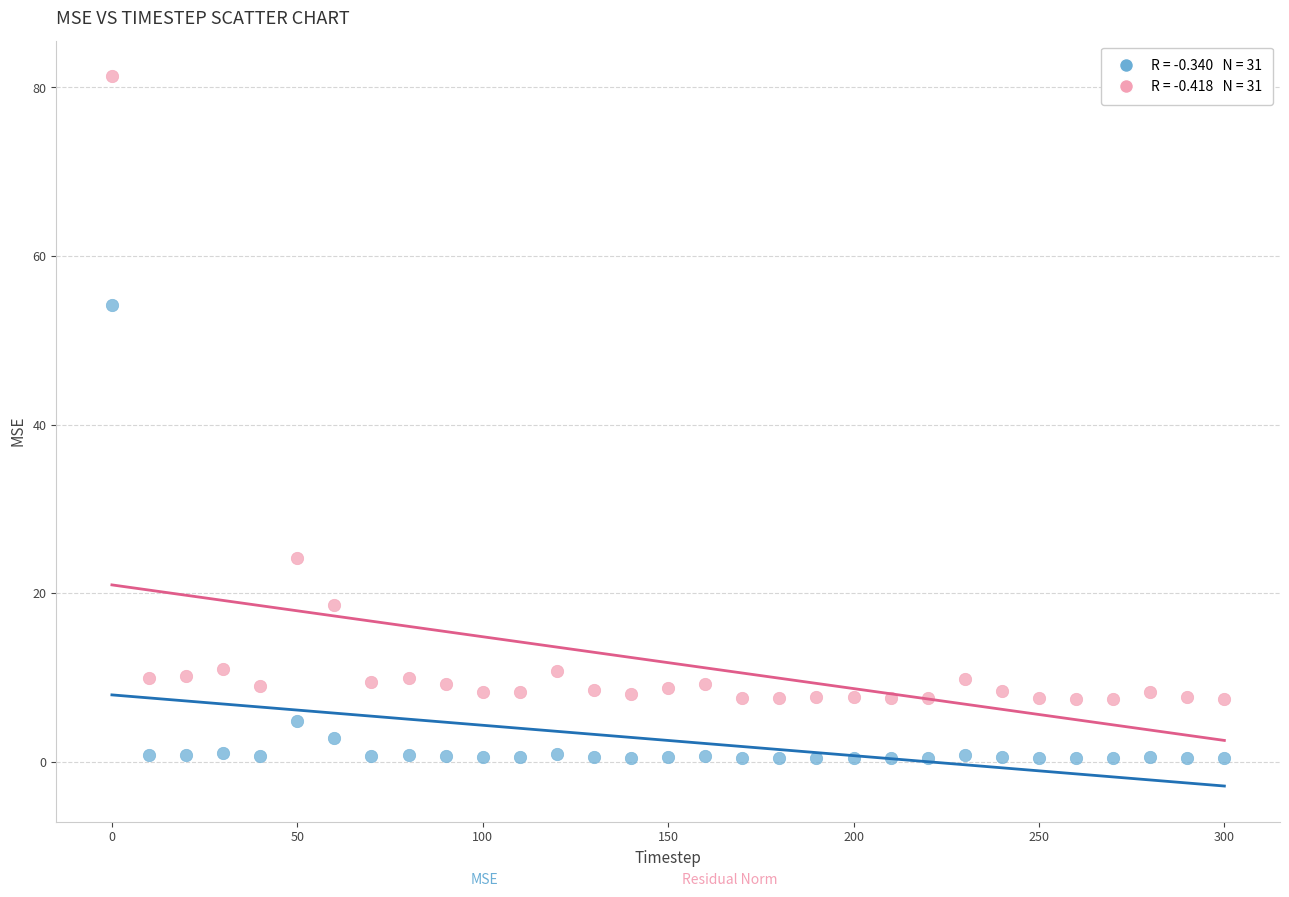

Across all series, what Y value is closest to 40?

54.2